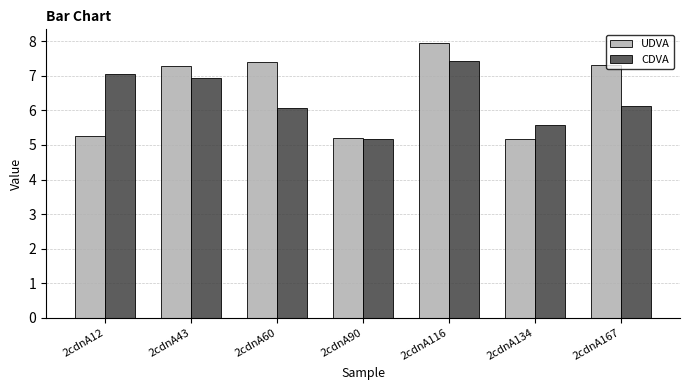

How many bars are there in each group?

2